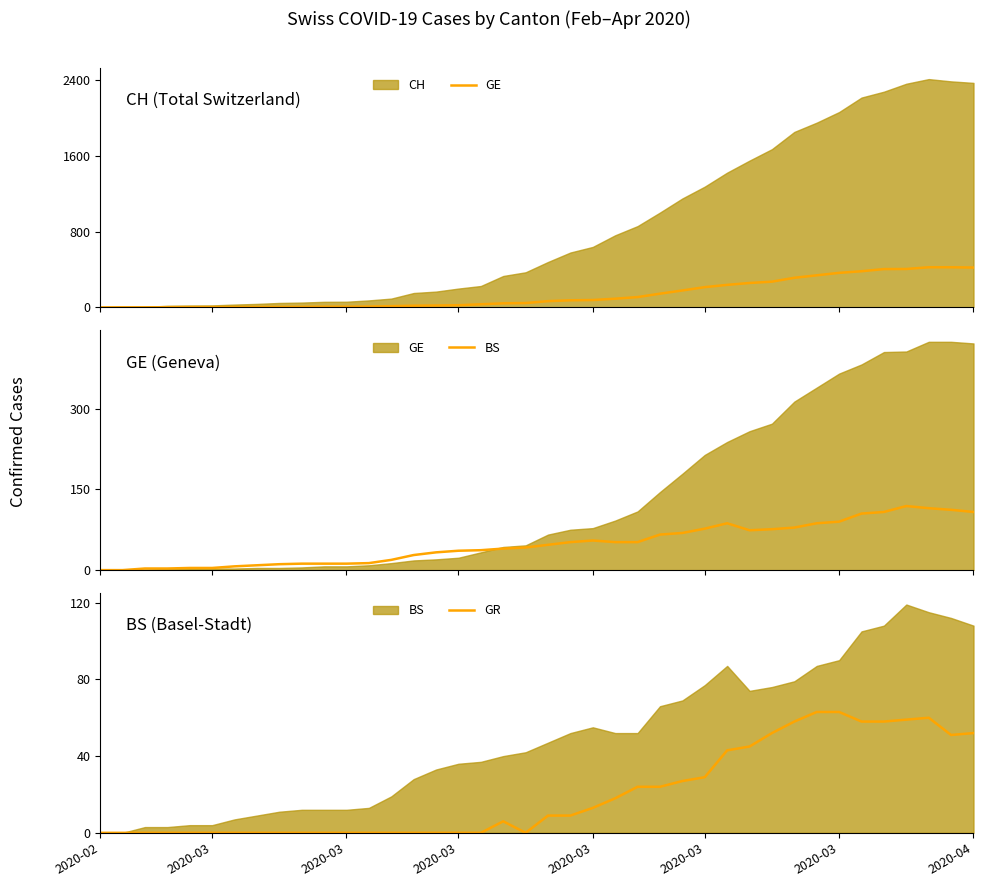

What is the label of the 2nd point from the left?

2020-03